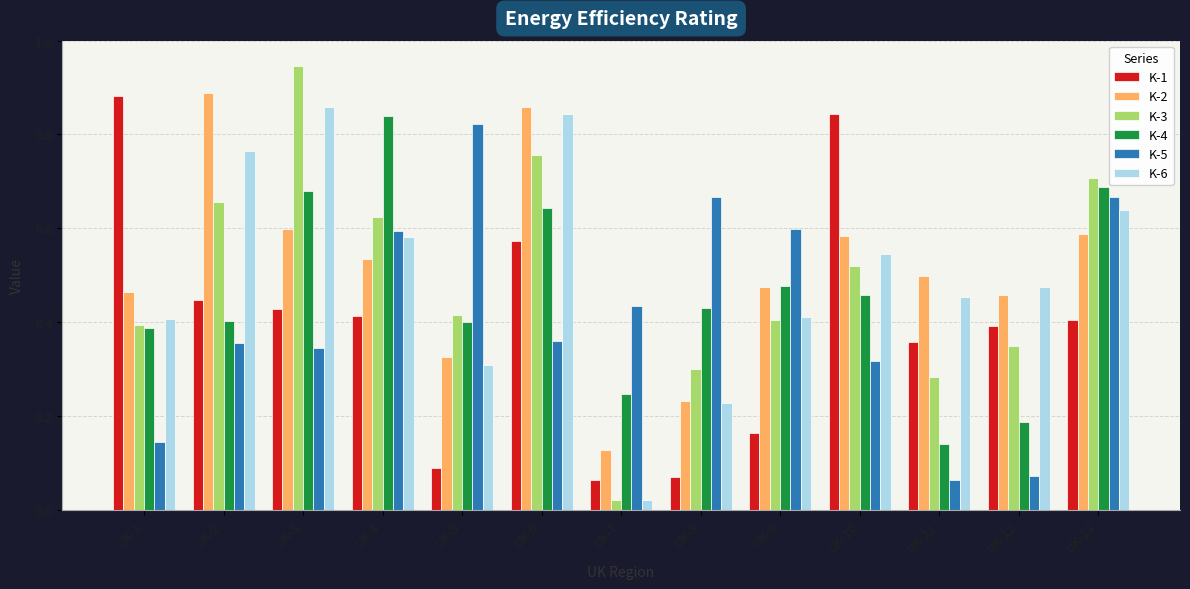

How many bars are there in each group?

6